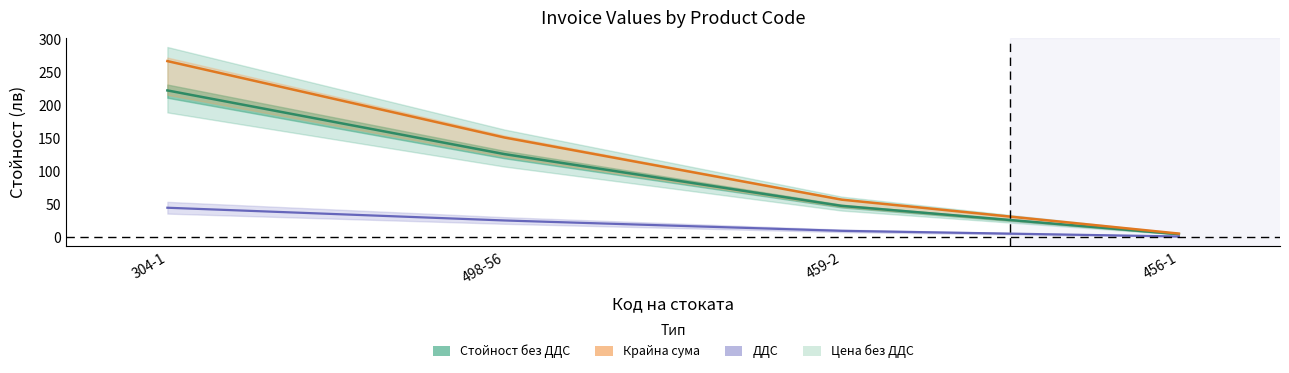

What is the spread (max minus min) of values at 498-56?

125.8